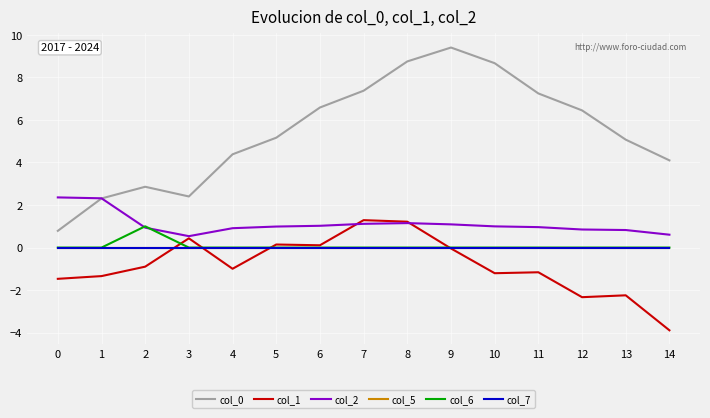

Reading left to right, transcribe all the data shown in this chart.

col_0: 0.8	2.3	2.9	2.4	4.4	5.2	6.6	7.4	8.8	9.4	8.7	7.2	6.4	5.1	4.1
col_1: -1.5	-1.3	-0.9	0.4	-1.0	0.1	0.1	1.3	1.2	-0.0	-1.2	-1.2	-2.3	-2.2	-3.9
col_2: 2.4	2.3	0.9	0.5	0.9	1.0	1.0	1.1	1.2	1.1	1.0	1.0	0.9	0.8	0.6
col_5: 0.0	0.0	0.0	0.0	0.0	0.0	0.0	0.0	0.0	0.0	0.0	0.0	0.0	0.0	0.0
col_6: 0.0	0.0	1.0	0.0	0.0	0.0	0.0	0.0	0.0	0.0	0.0	0.0	0.0	0.0	0.0
col_7: 0.0	0.0	0.0	0.0	0.0	0.0	0.0	0.0	0.0	0.0	0.0	0.0	0.0	0.0	0.0